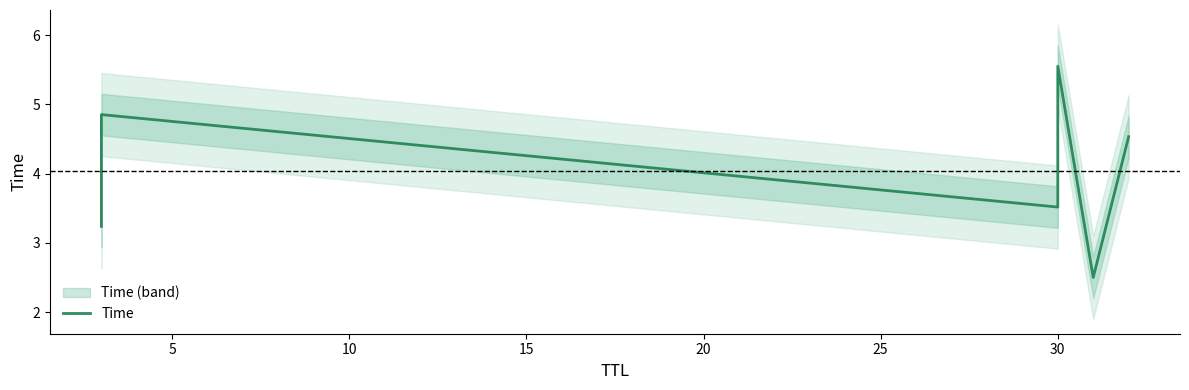

Does the chart have visible grid lines?

No